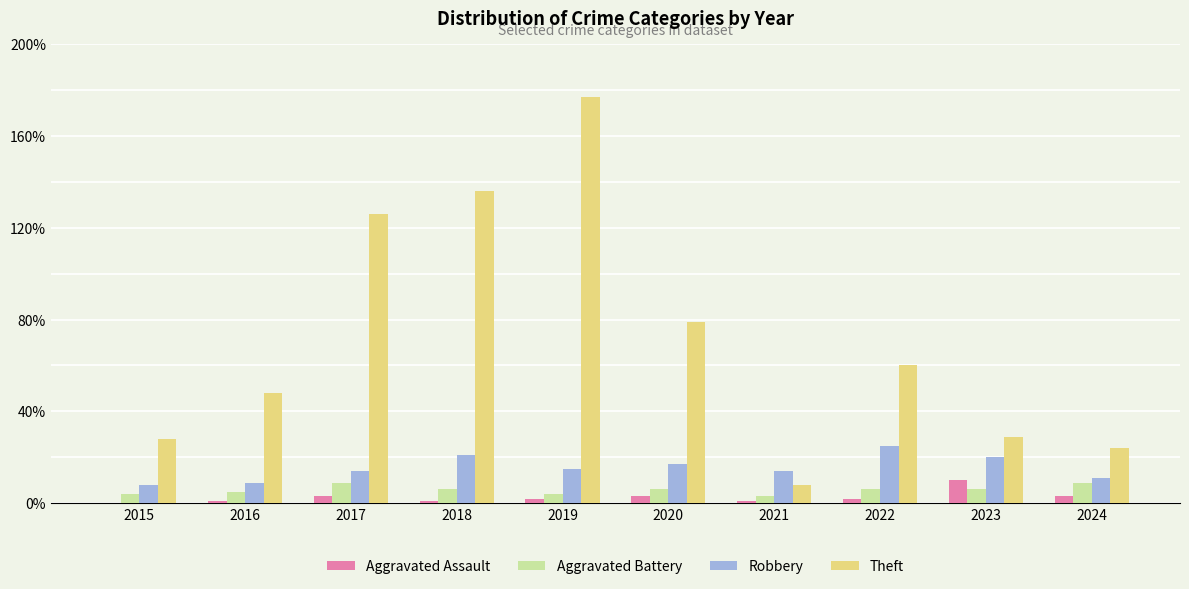

Reading left to right, list all the values displayed in this chart.

Aggravated Assault: 2015=0	2016=1	2017=3	2018=1	2019=2	2020=3	2021=1	2022=2	2023=10	2024=3
Aggravated Battery: 2015=4	2016=5	2017=9	2018=6	2019=4	2020=6	2021=3	2022=6	2023=6	2024=9
Robbery: 2015=8	2016=9	2017=14	2018=21	2019=15	2020=17	2021=14	2022=25	2023=20	2024=11
Theft: 2015=28	2016=48	2017=126	2018=136	2019=177	2020=79	2021=8	2022=60	2023=29	2024=24